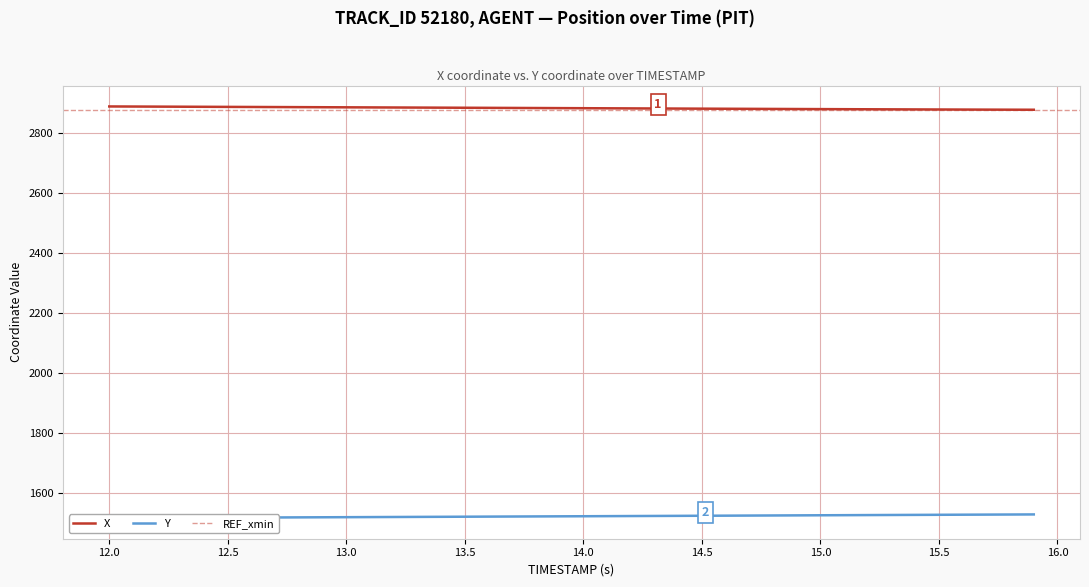

What is the maximum value for X?

2888.3